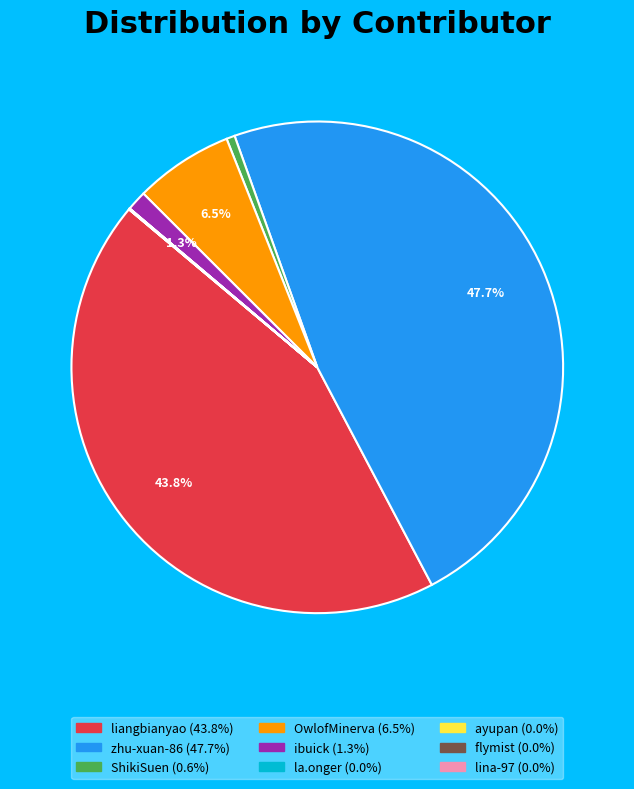

Which has a higher value, ibuick or zhu-xuan-86?

zhu-xuan-86